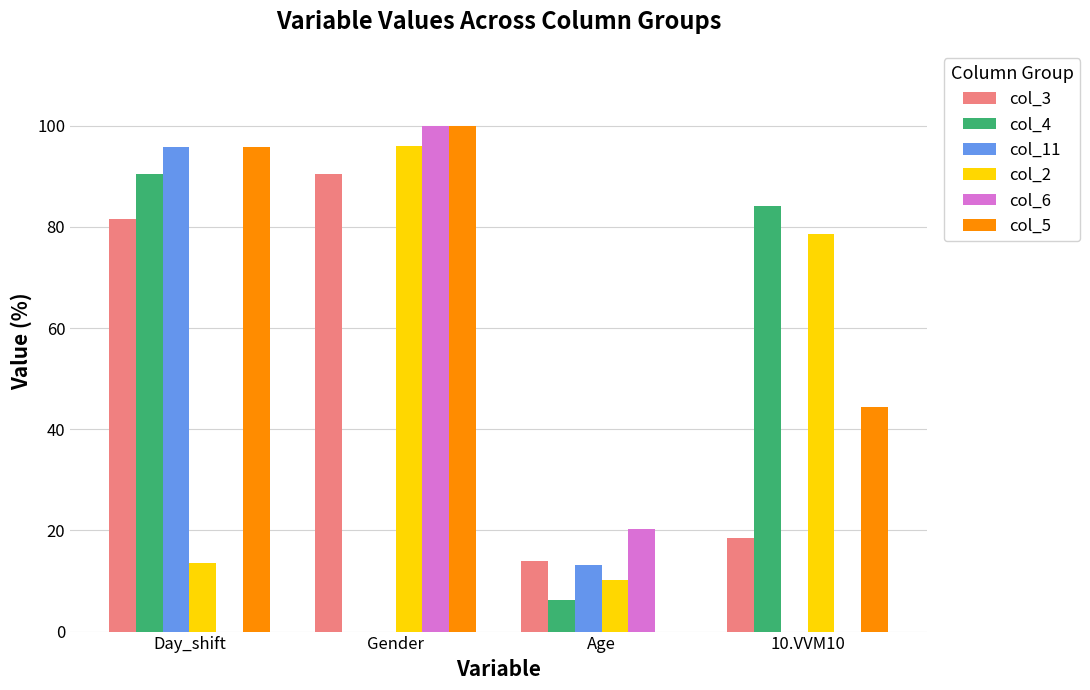

Between Day_shift and 10.VVM10, which series saw the biggest shift?

col_11